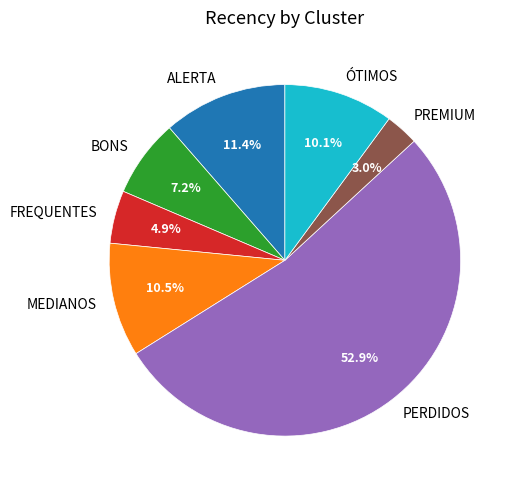

The ÓTIMOS slice represents 19% of the pie. True or false?

False